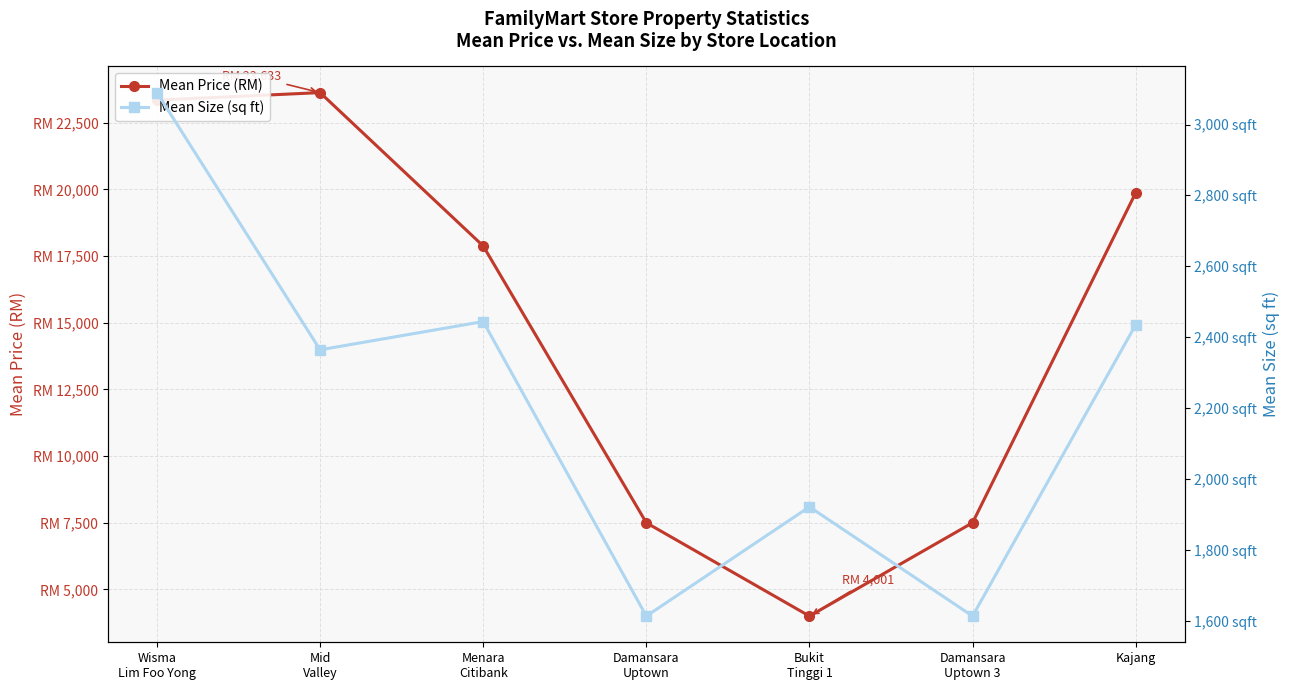

What are all the series names shown in the legend?

Mean Price (RM), Mean Size (sq ft)